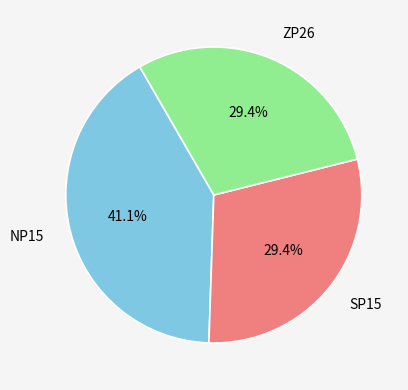

Which has a higher value, NP15 or SP15?

NP15